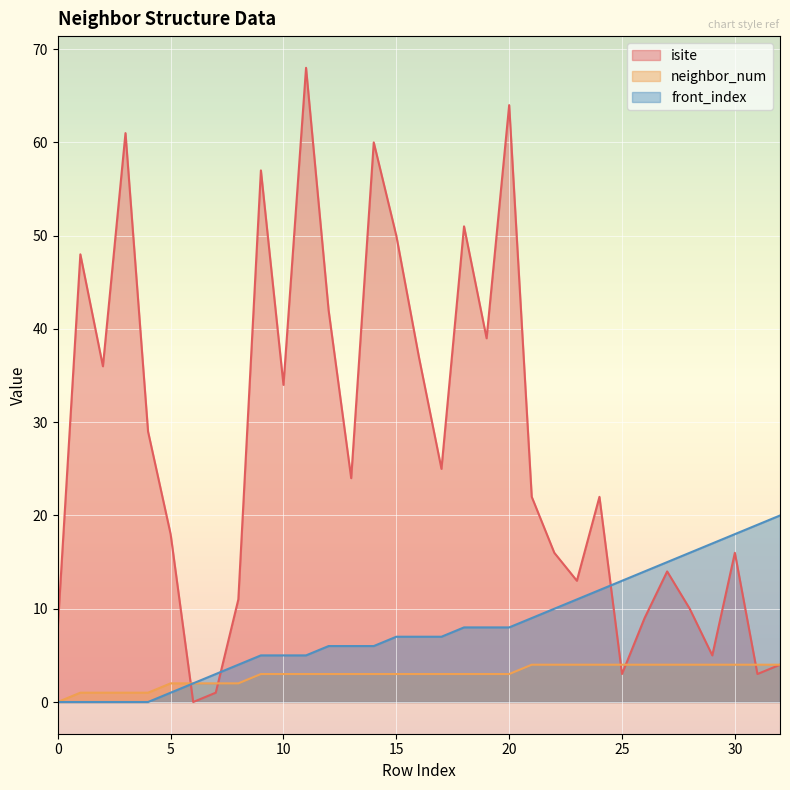

How many lines are shown in the chart?

3